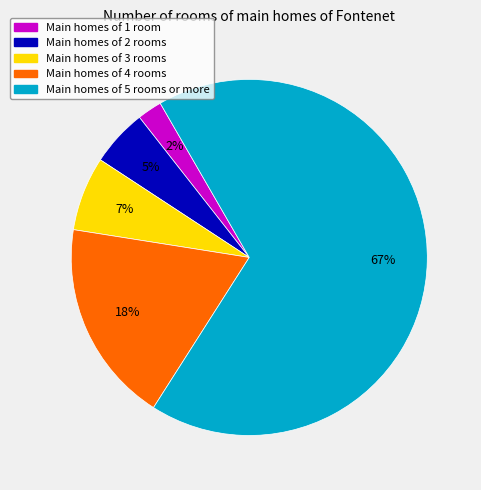

Is there a majority slice in this chart?

Yes